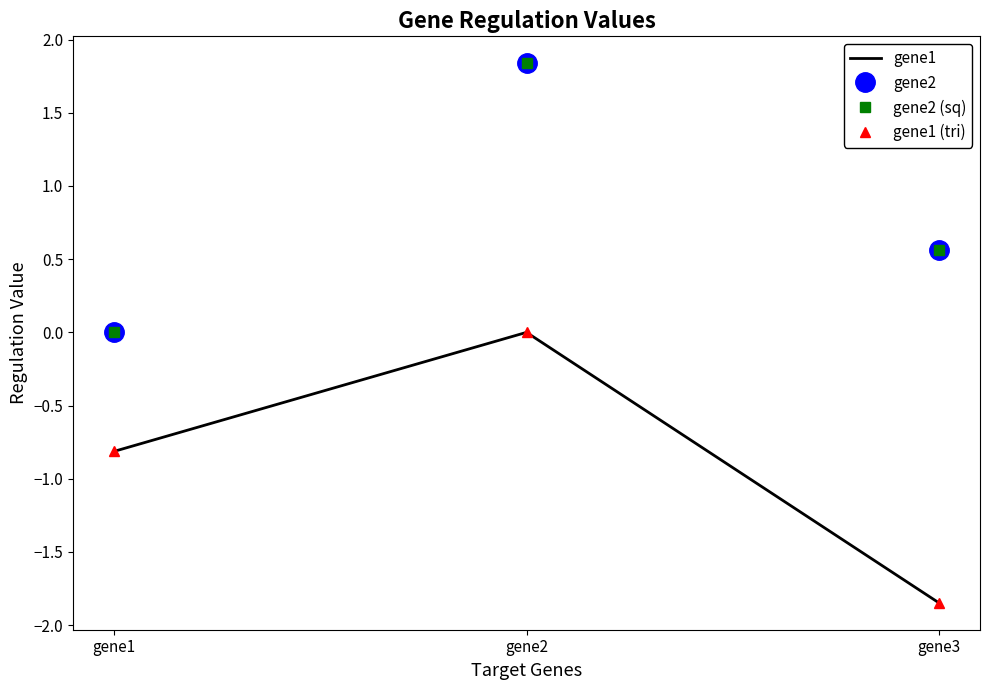

How many values in gene2 (sq) are above zero?

2